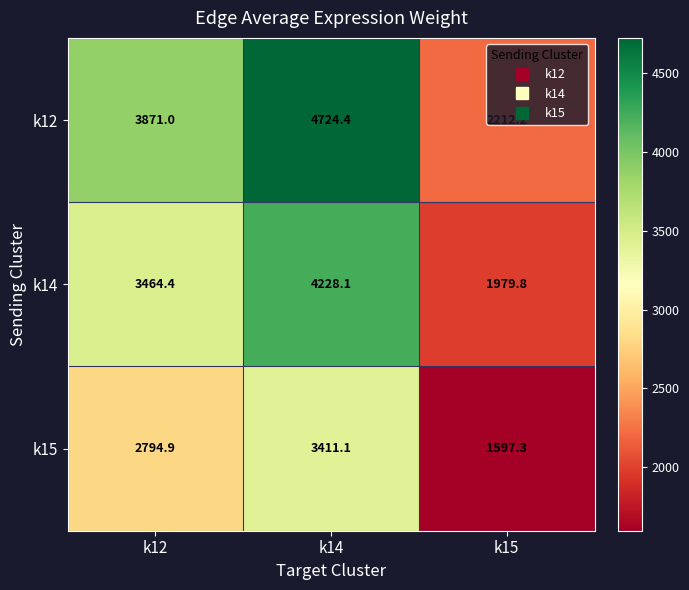

How many values in the k15 series are below 2794?

1